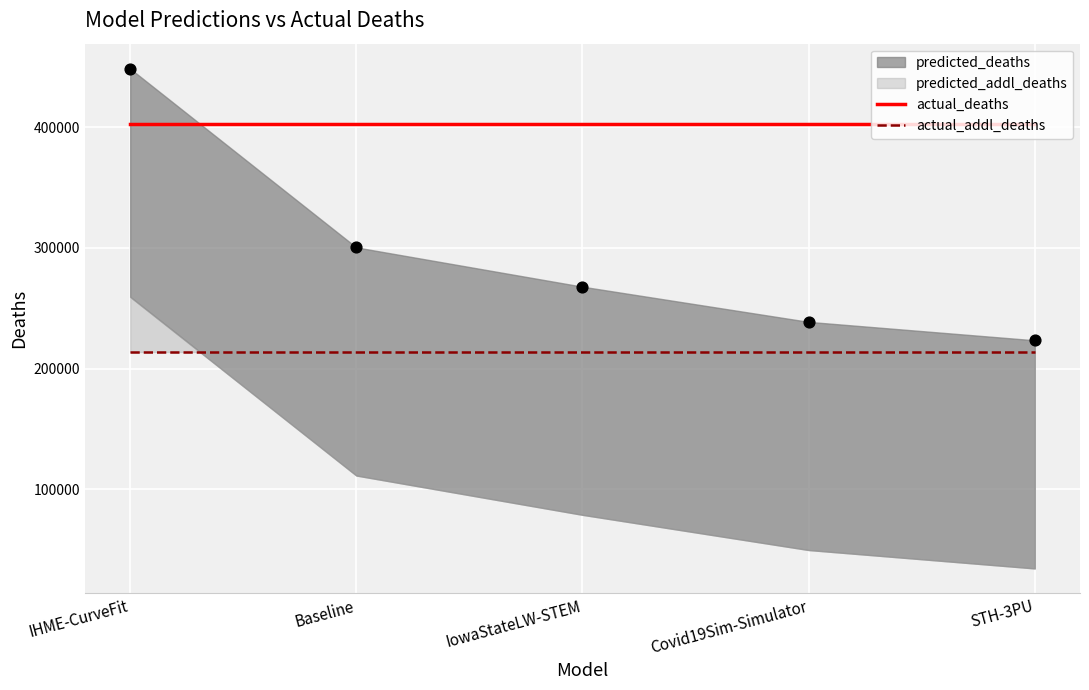

Which series has the largest Y range (max minus min)?

actual_deaths